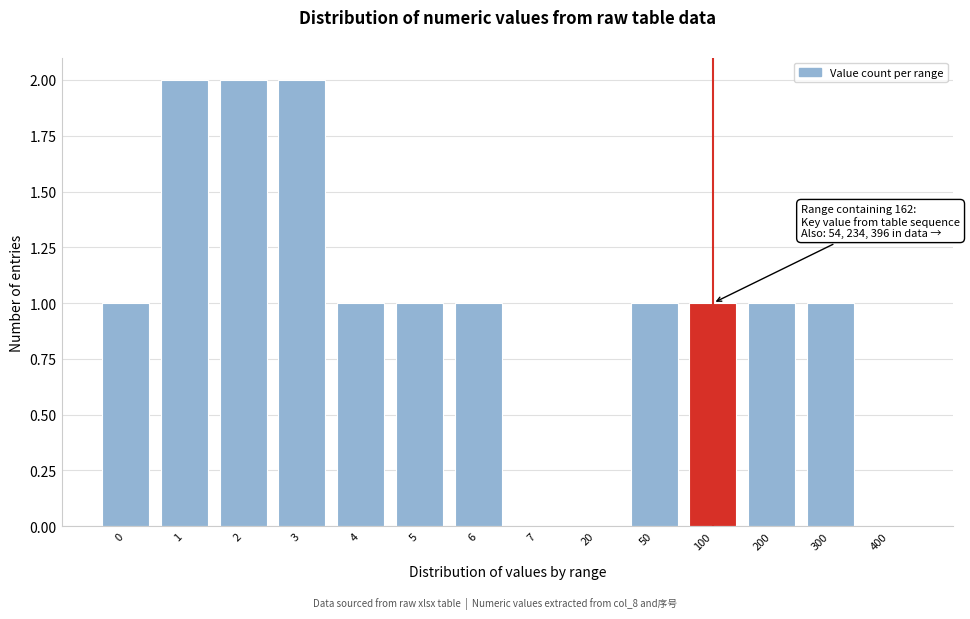

Reading right to left, extract all data points from this chart.

400=0	300=1	200=1	100=1	50=1	20=0	7=0	6=1	5=1	4=1	3=2	2=2	1=2	0=1